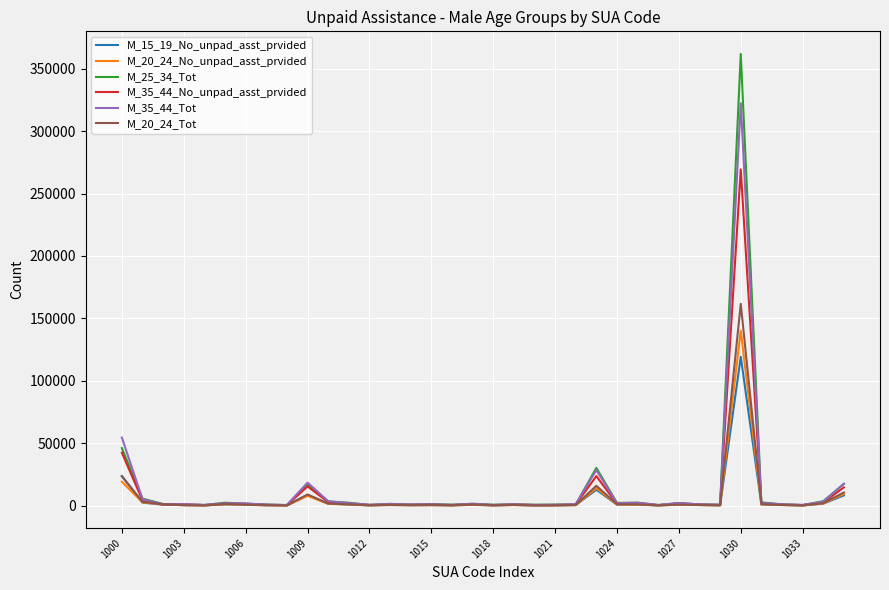

Which series has the widest spread of values?

M_25_34_Tot